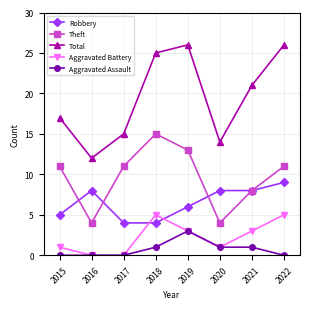

How many distinct data groups are displayed?

5